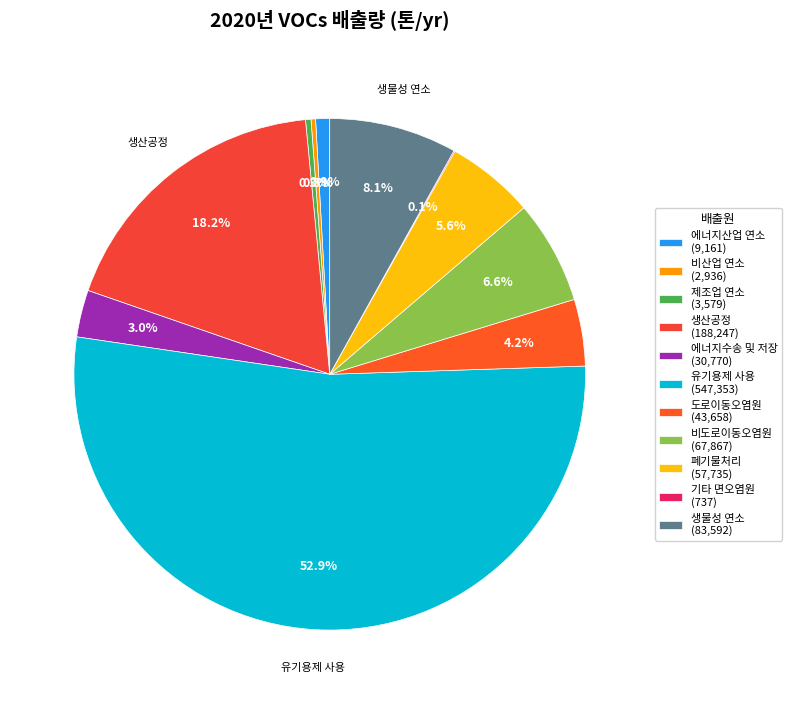

Do 비산업 연소 and 생물성 연소 together represent more than half of the pie?

No